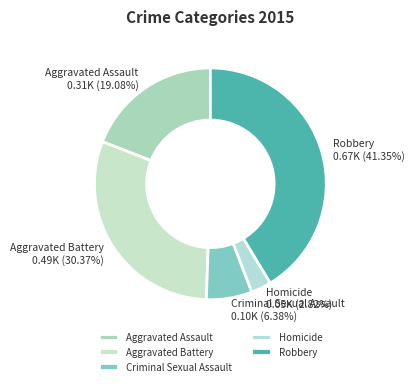

Rank the categories by value from lowest to highest.

Homicide, Criminal Sexual Assault, Aggravated Assault, Aggravated Battery, Robbery